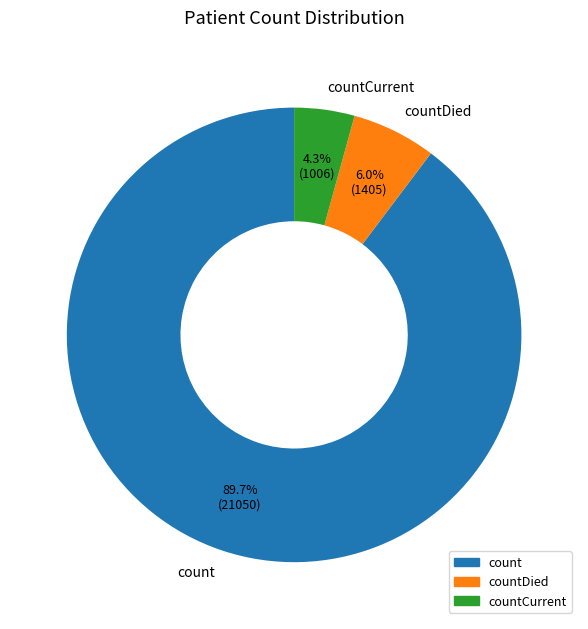

What is the ratio of the value at countCurrent to the value at countDied?

0.7